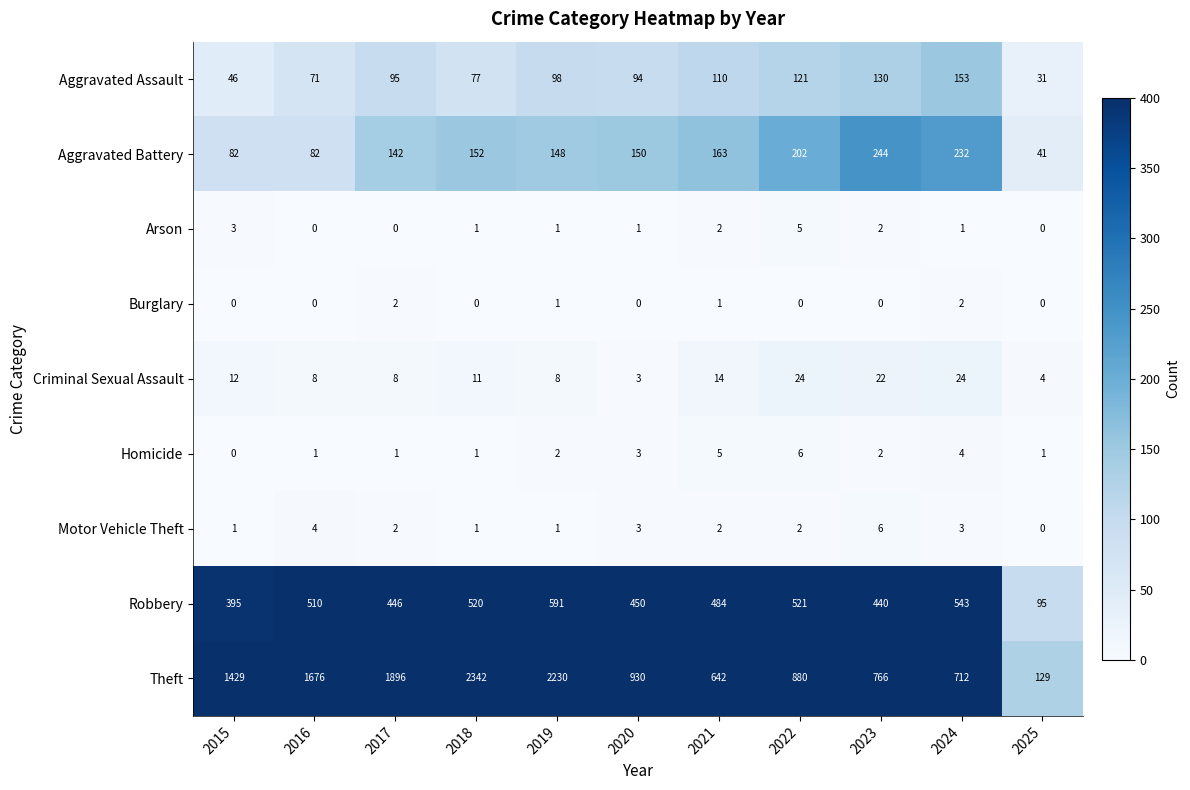

Is it true that Robbery equals 641 at 2021?

False